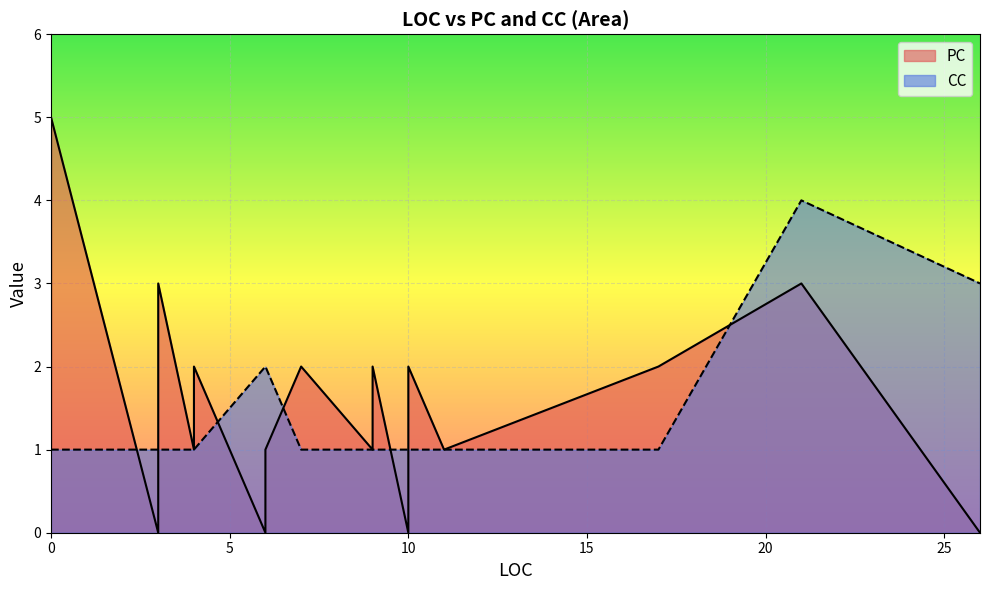

Where is PC nearest to the value 2?

17